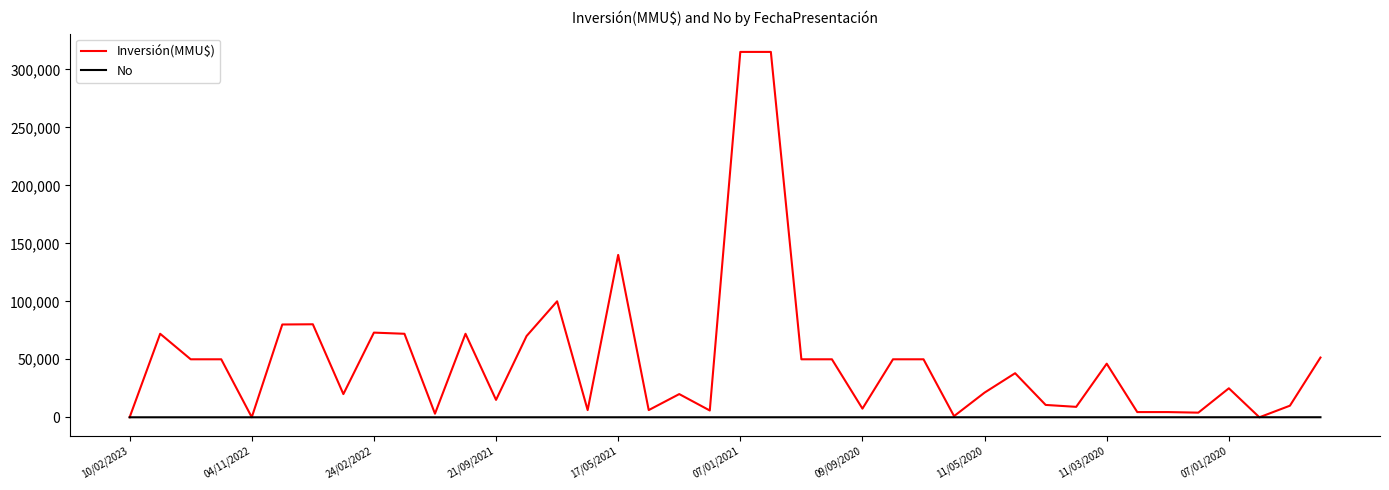

What are all the series names shown in the legend?

Inversión(MMU$), No